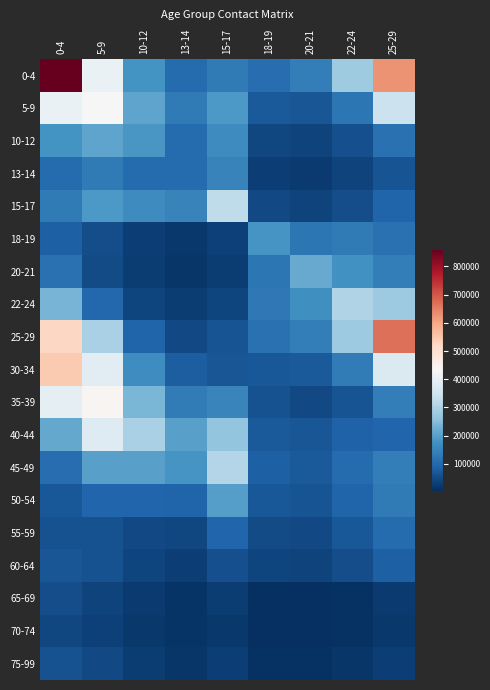

Reading left to right, transcribe all the data shown in this chart.

0-4: 0-4=862000	5-9=406000	10-12=177000	13-14=105000	15-17=130000	18-19=109000	20-21=138000	22-24=283000	25-29=626000
5-9: 0-4=406000	5-9=434000	10-12=207000	13-14=132000	15-17=187000	18-19=75500	20-21=66300	22-24=123000	25-29=341000
10-12: 0-4=177000	5-9=207000	10-12=184000	13-14=105000	15-17=166000	18-19=43100	20-21=37000	22-24=56000	25-29=113000
13-14: 0-4=105000	5-9=132000	10-12=105000	13-14=104000	15-17=149000	18-19=30200	20-21=25200	22-24=37100	25-29=64400
15-17: 0-4=131000	5-9=187000	10-12=166000	13-14=149000	15-17=326000	18-19=48900	20-21=39000	22-24=55700	25-29=89600
18-19: 0-4=85500	5-9=55200	10-12=30500	13-14=20800	15-17=33400	18-19=182000	20-21=124000	22-24=130000	25-29=115000
20-21: 0-4=113000	5-9=50400	10-12=27200	13-14=18100	15-17=27400	18-19=124000	20-21=219000	22-24=174000	25-29=139000
22-24: 0-4=236000	5-9=98500	10-12=41700	13-14=26700	15-17=39400	18-19=129000	20-21=173000	22-24=306000	25-29=278000
25-29: 0-4=524000	5-9=296000	10-12=89900	13-14=47700	15-17=64000	18-19=114000	20-21=137000	22-24=277000	25-29=669000
30-34: 0-4=546000	5-9=386000	10-12=167000	13-14=81200	15-17=68400	18-19=71800	20-21=75500	22-24=134000	25-29=372000
35-39: 0-4=393000	5-9=443000	10-12=237000	13-14=133000	15-17=151000	18-19=61900	20-21=48000	22-24=65400	25-29=139000
40-44: 0-4=216000	5-9=379000	10-12=296000	13-14=200000	15-17=265000	18-19=75400	20-21=67400	22-24=88900	25-29=95300
45-49: 0-4=108000	5-9=200000	10-12=203000	13-14=180000	15-17=307000	18-19=84200	20-21=74300	22-24=106000	25-29=139000
50-54: 0-4=72100	5-9=95800	10-12=94100	13-14=92600	15-17=199000	18-19=69400	20-21=63000	22-24=92600	25-29=131000
55-59: 0-4=60500	5-9=60000	10-12=48500	13-14=43300	15-17=94200	18-19=50600	20-21=46600	22-24=69900	25-29=103000
60-64: 0-4=66800	5-9=60400	10-12=39900	13-14=30200	15-17=58800	18-19=39500	20-21=36200	22-24=54300	25-29=83200
65-69: 0-4=53400	5-9=39100	10-12=22800	13-14=15700	15-17=26400	18-19=6920	20-21=7250	22-24=11700	25-29=22800
70-74: 0-4=45500	5-9=32700	10-12=19200	13-14=13000	15-17=21400	18-19=5810	20-21=6050	22-24=10100	25-29=19300
75-99: 0-4=61900	5-9=46000	10-12=26600	13-14=18200	15-17=29300	18-19=9370	20-21=10100	22-24=16200	25-29=31800